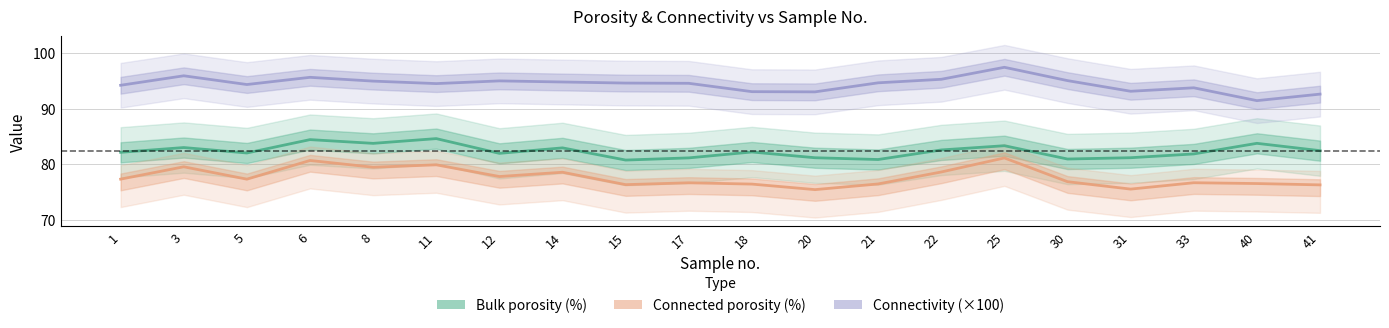

How many lines are shown in the chart?

3